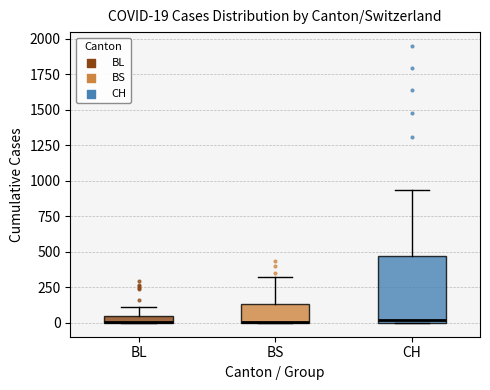

Comparing the boxes themselves (not the whiskers), which one is the tallest?

CH